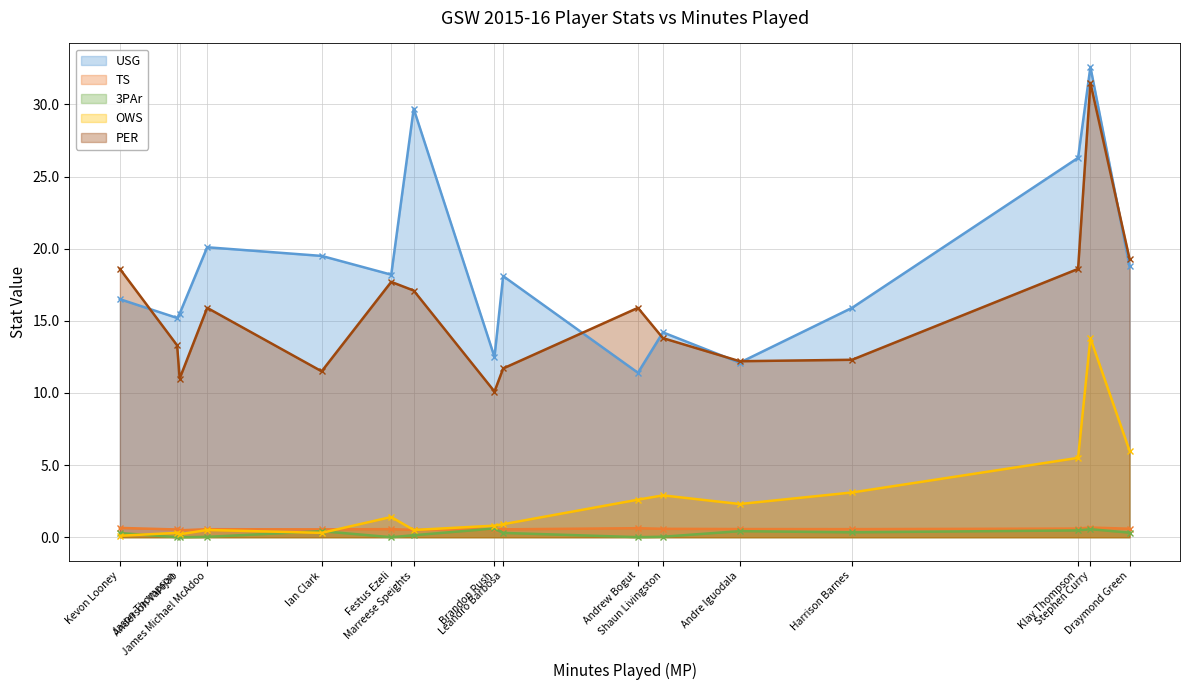

What are all the series names shown in the legend?

USG, TS, 3PAr, OWS, PER